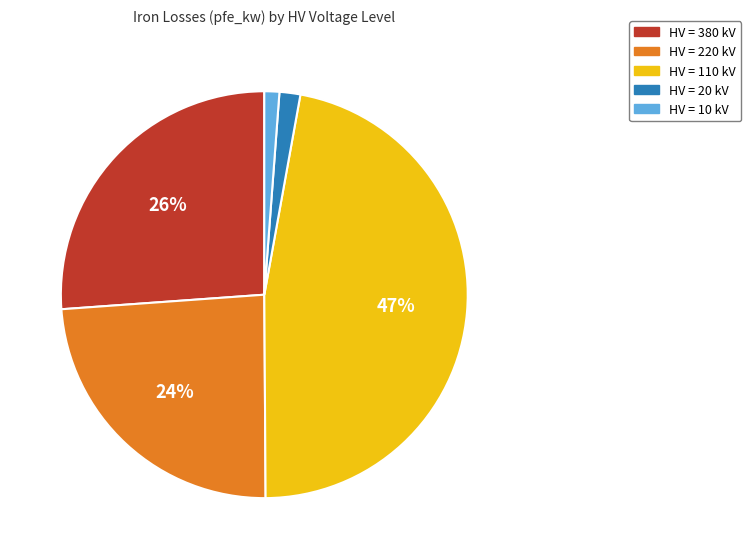

To the nearest percent, what is the combined percentage of HV = 10 kV and HV = 110 kV?

48%